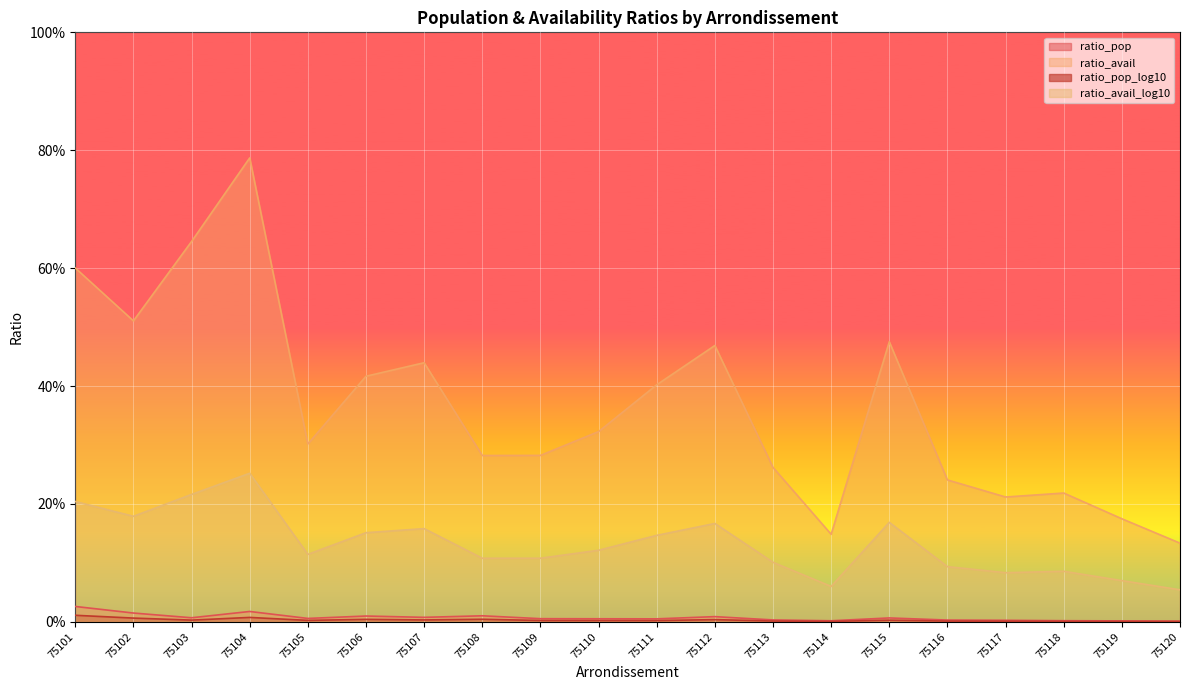

Count the number of data series in this chart.

4